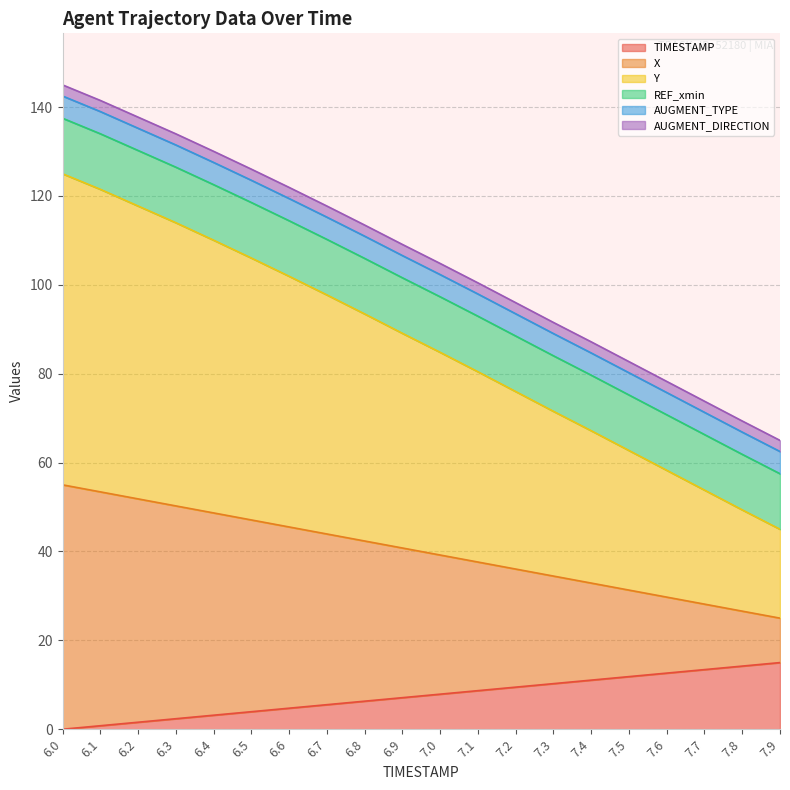

What is the maximum value for TIMESTAMP?

15.0